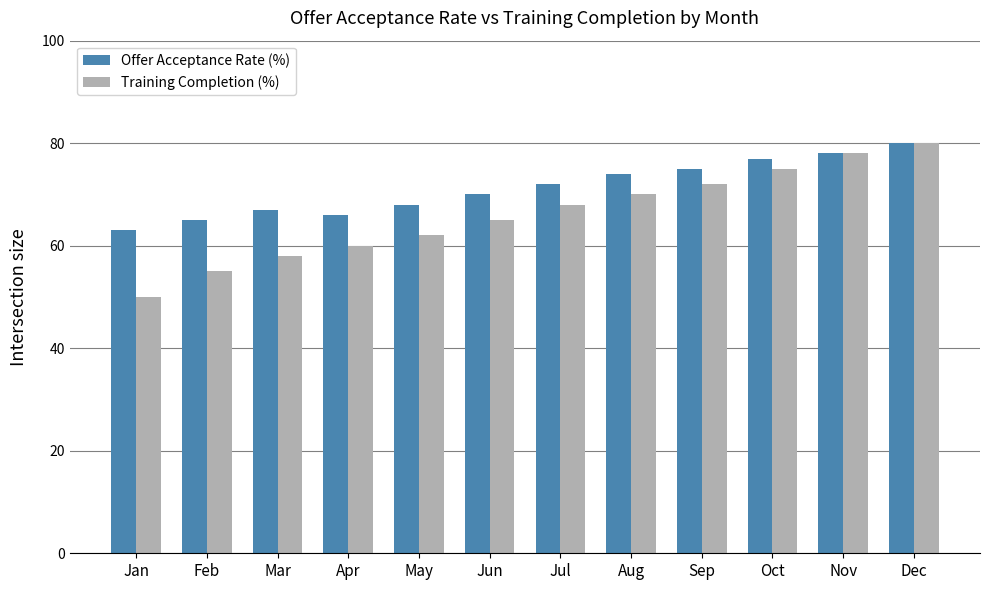

At Sep, list the series in order from largest to smallest.

Offer Acceptance Rate (%), Training Completion (%)